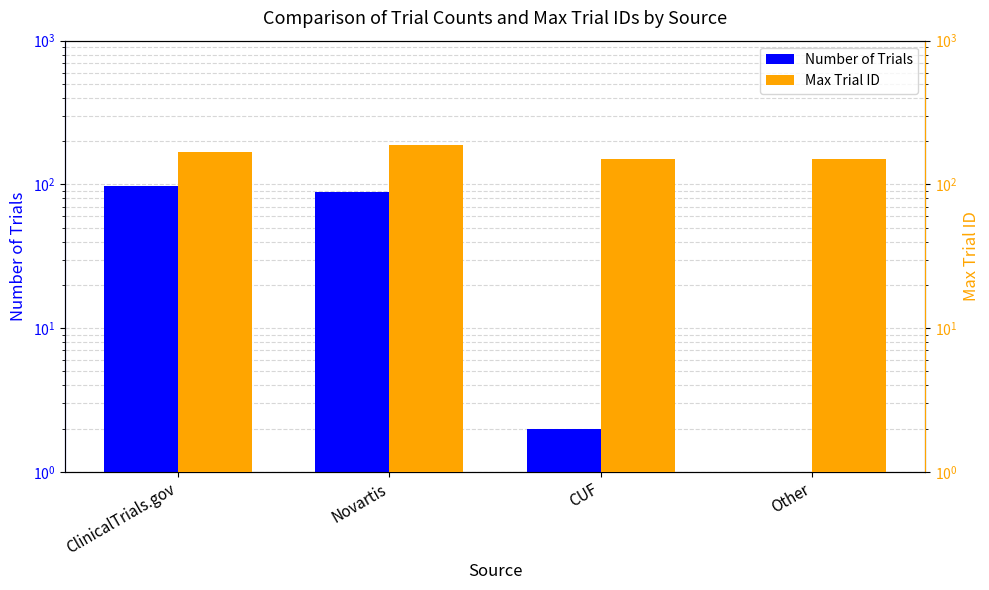

At which category is the sum across all series the highest?

Novartis